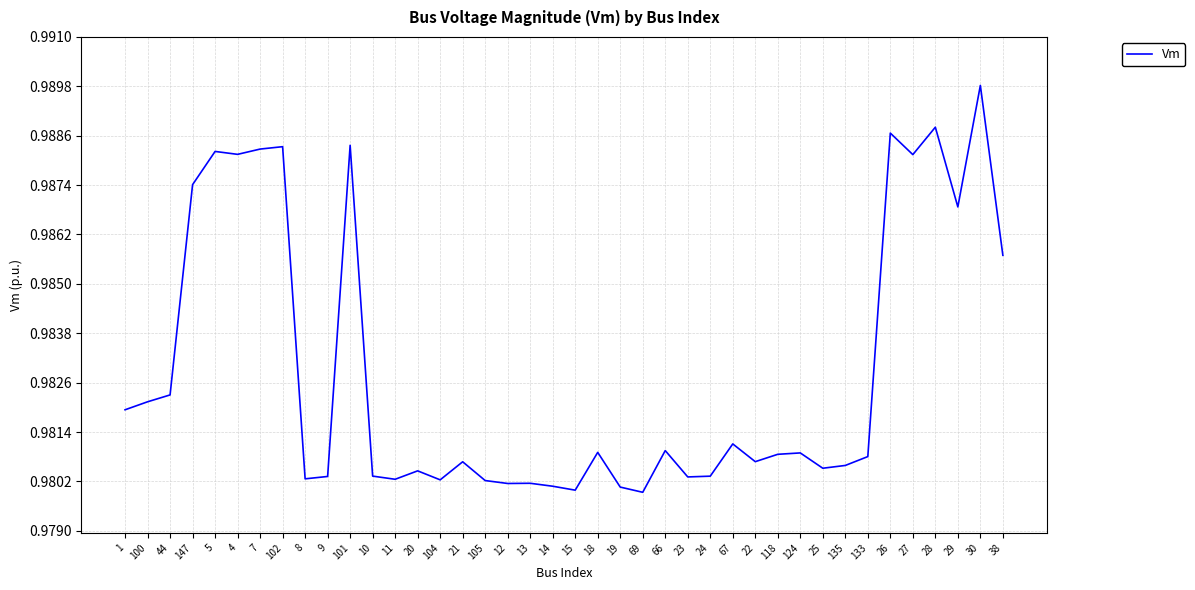

Which label corresponds to the largest value in the chart?

30